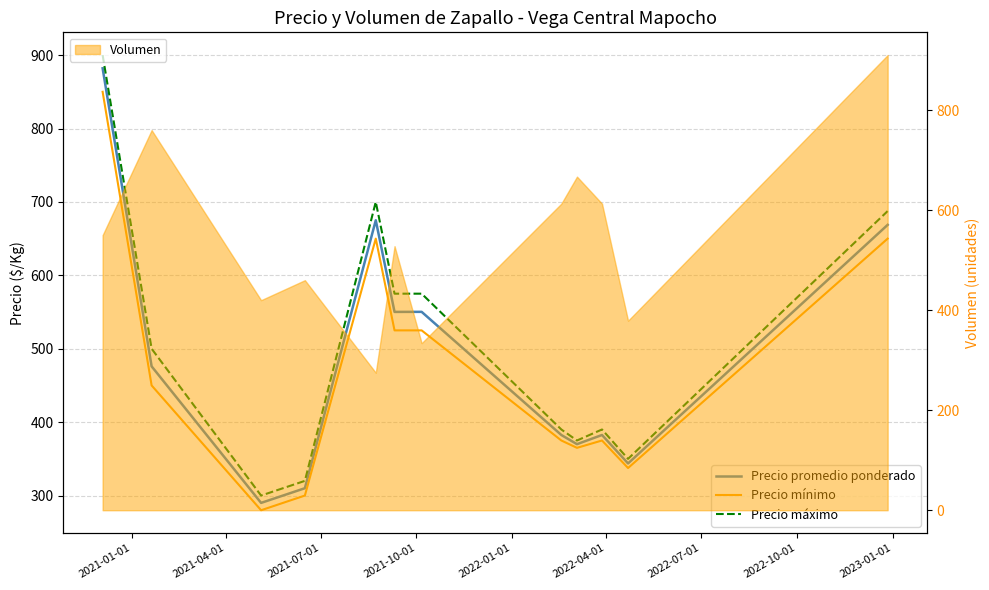

How many categories are shown in the chart?

12